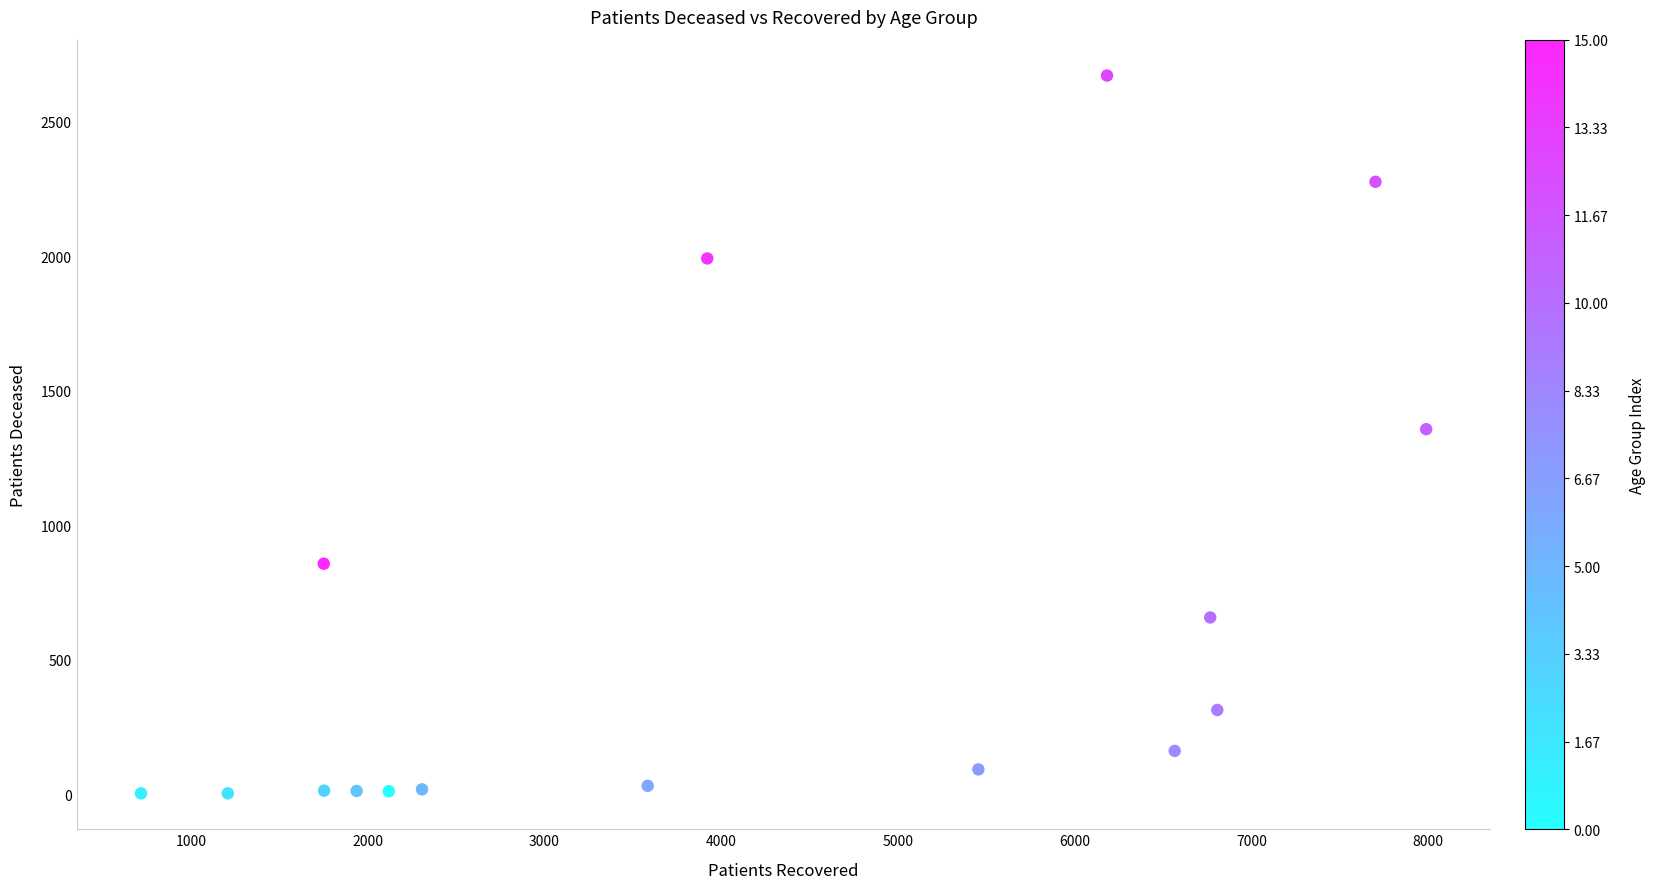

What is the range of X values (max minus min)?

7272